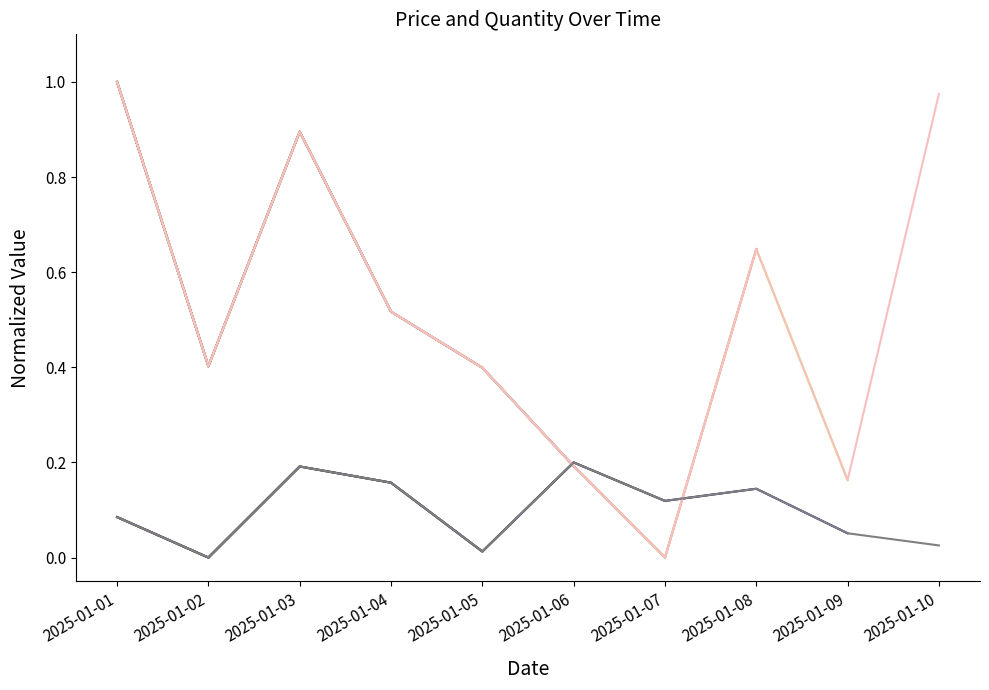

At which label is Price closest to 0?

2025-01-07